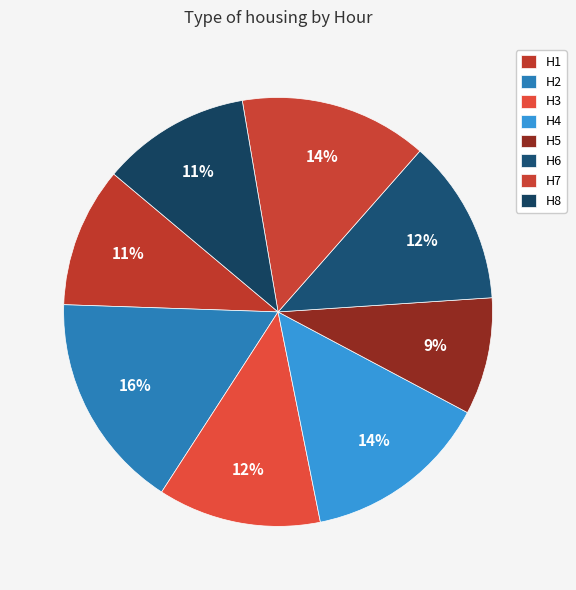

What is the total percentage of H8 and H6?

23.7%